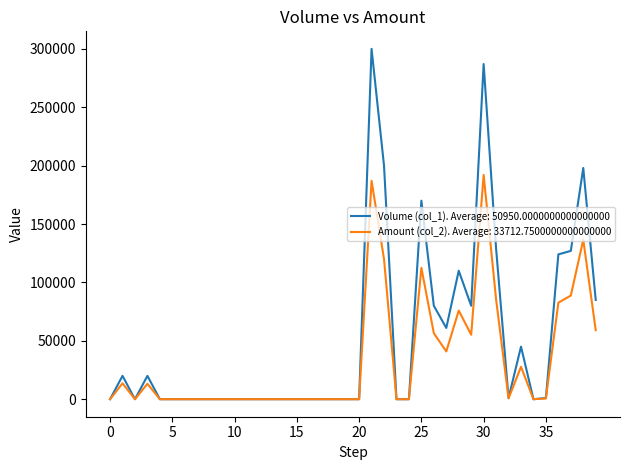

List the series in order of their overall mean, lowest first.

Amount (col_2). Average: 33712.7500000000000000, Volume (col_1). Average: 50950.0000000000000000